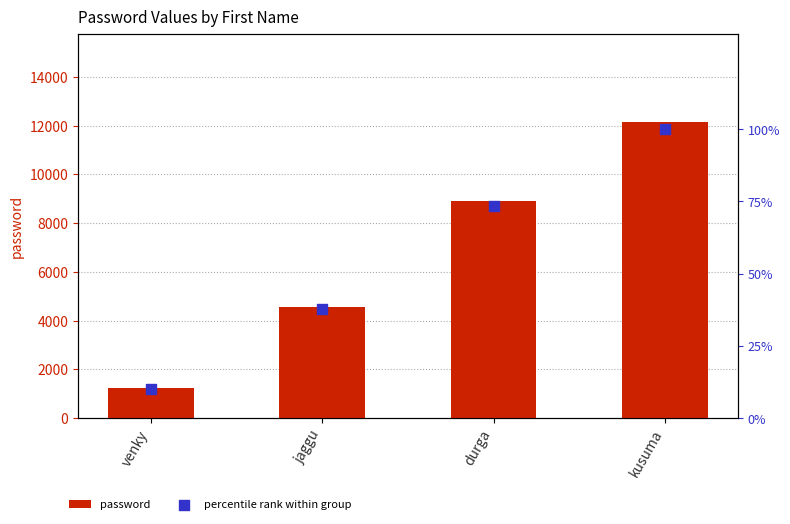

At which category is the sum across all series the highest?

kusuma